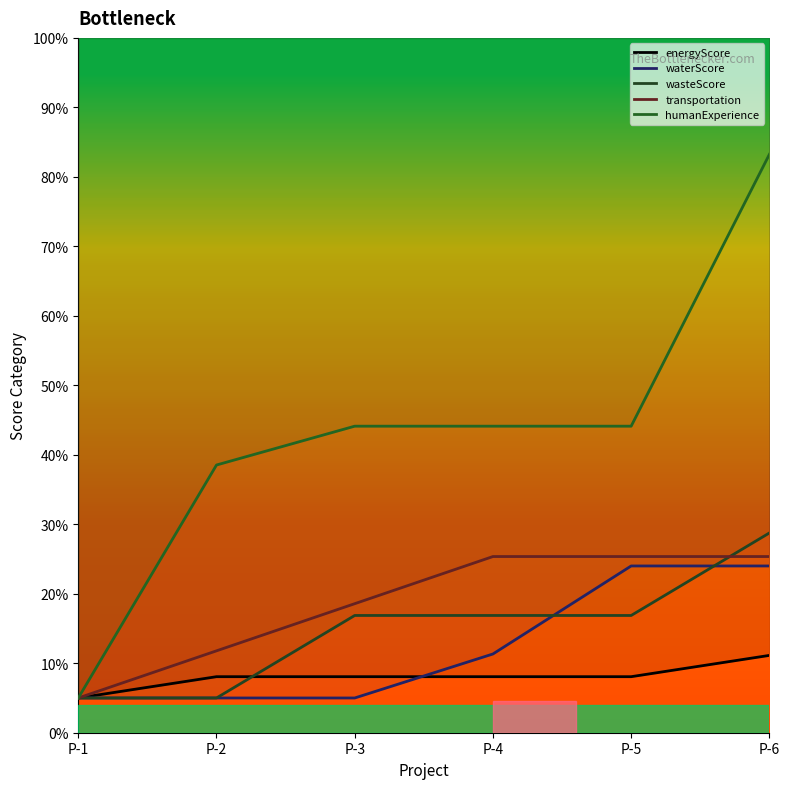

Where do waterScore and energyScore first cross each other?

P-3 and P-4